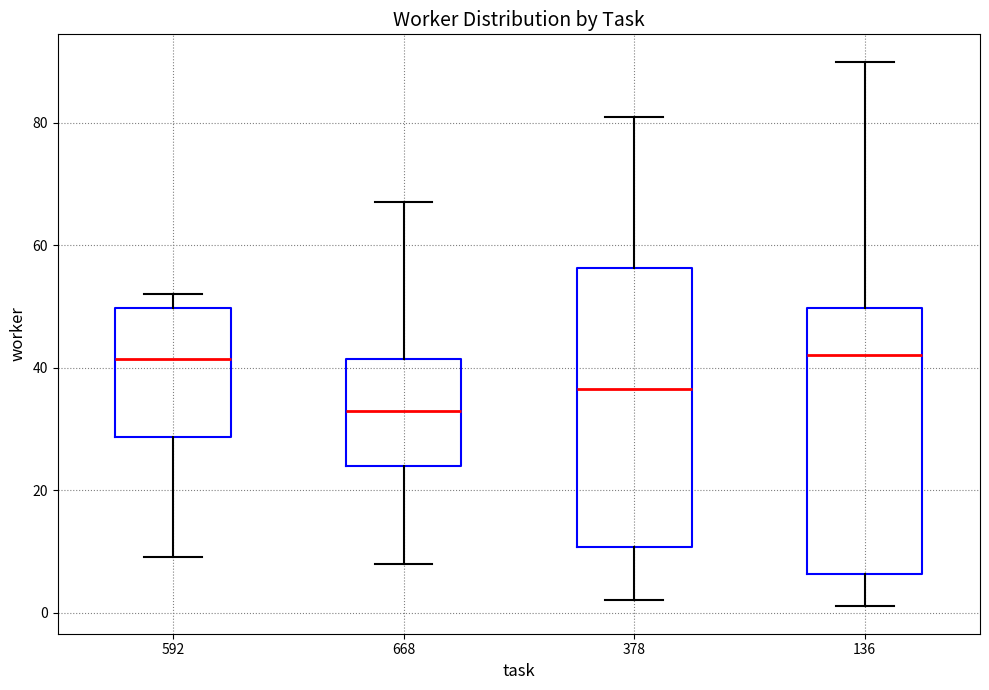

Reading left to right, transcribe this box plot: for each box, give where its median line is, the range the box spans, and where its two whiskers end, as read against the y-axis. The values are not printed on the chart, so give them approximately, as read against the axis.

592: median 42, box 28 to 50, whiskers 10 to 52
668: median 34, box 24 to 42, whiskers 8 to 68
378: median 36, box 10 to 56, whiskers 2 to 82
136: median 42, box 6 to 50, whiskers 2 to 90